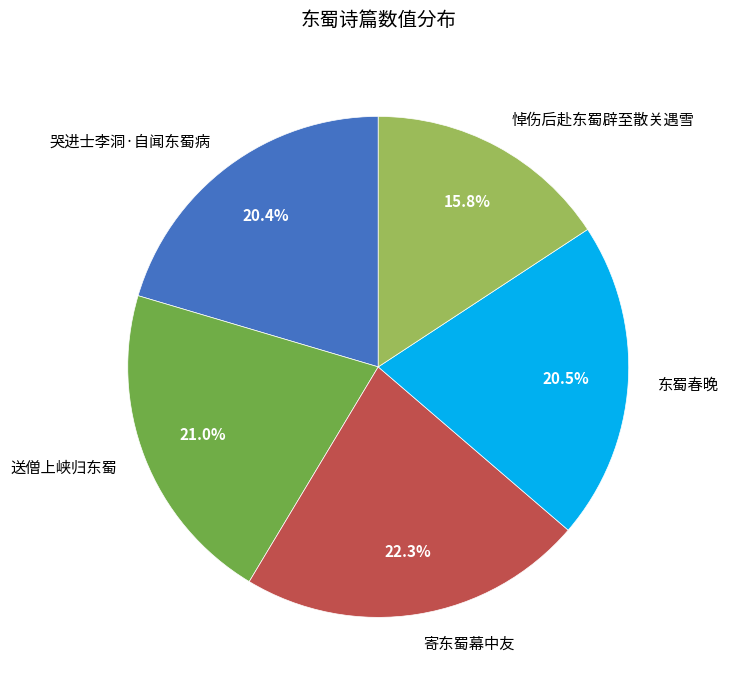

Is the sum of 送僧上峡归东蜀 and 哭进士李洞·自闻东蜀病 greater than half?

No